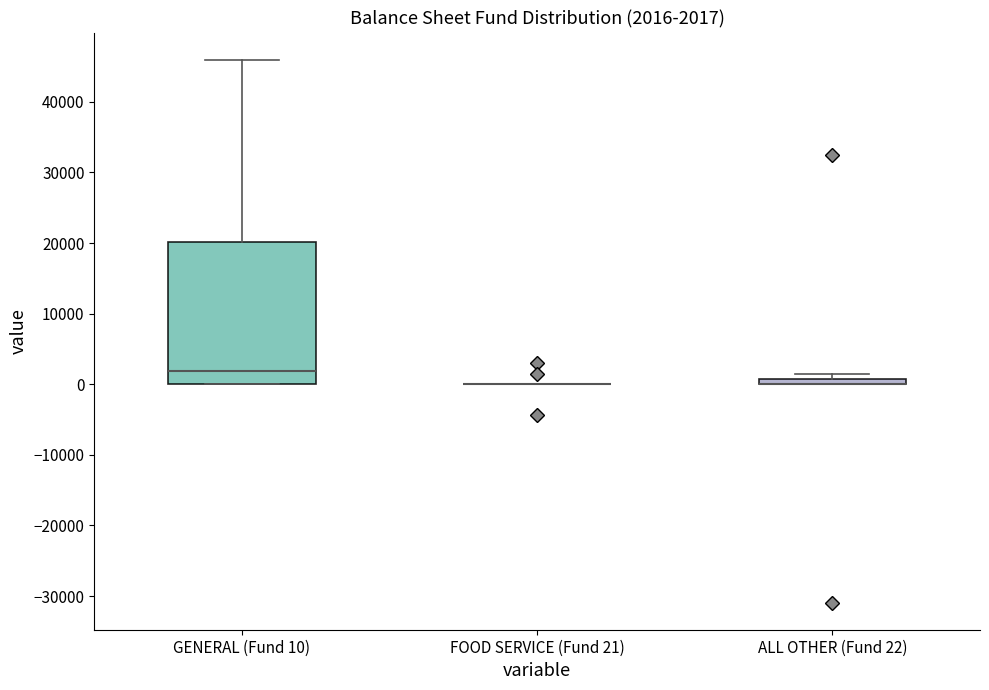

Comparing the boxes themselves (not the whiskers), which one is the tallest?

GENERAL (Fund 10)